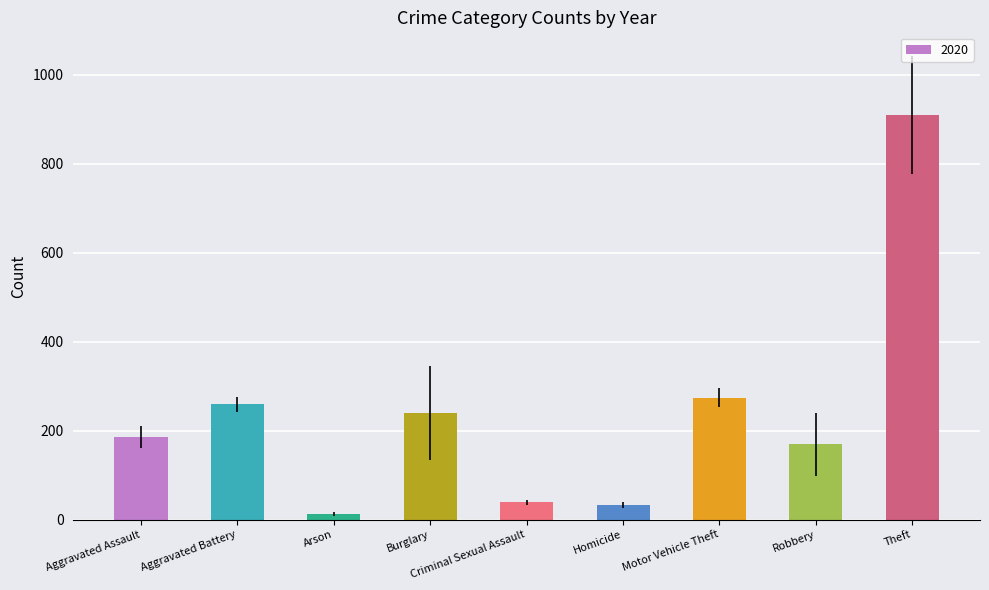

What value does the data have at Criminal Sexual Assault?

39